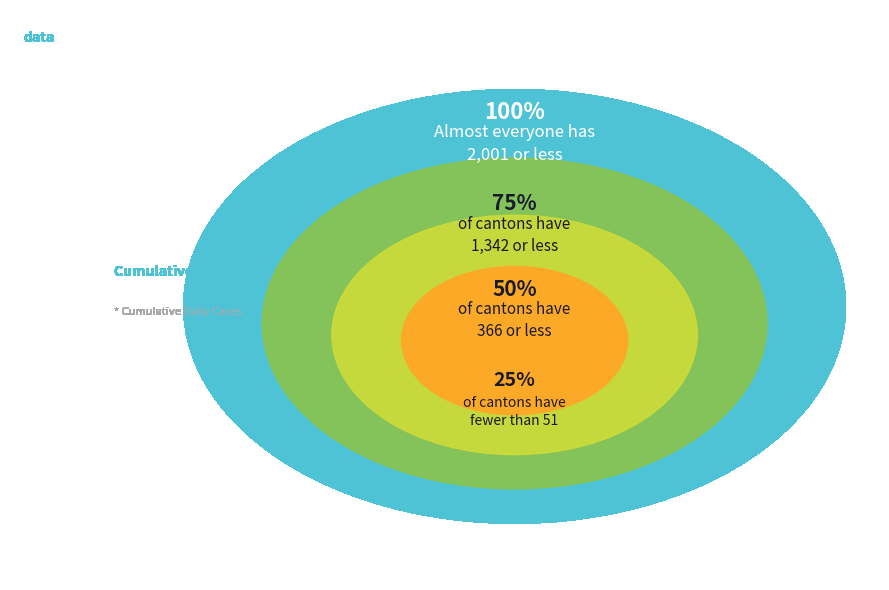

What is the ratio of the value at 3 to the value at 5?

3.8